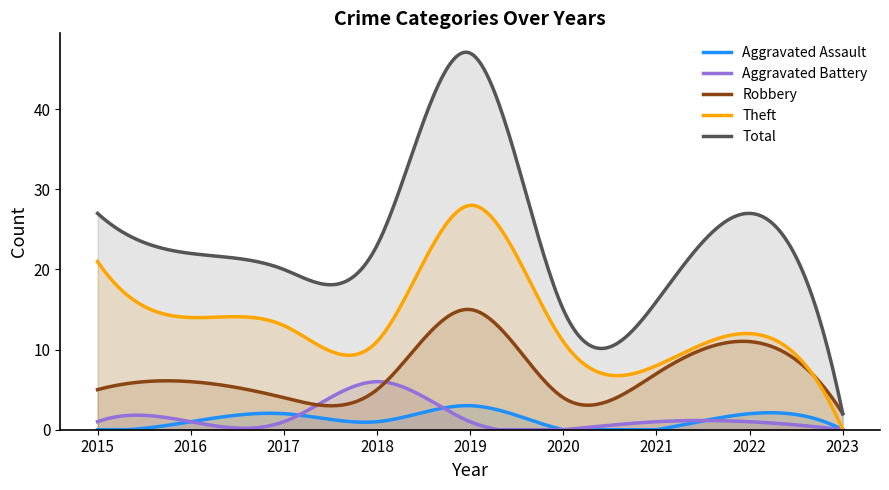

What is the spread (max minus min) of values at 2021?

16